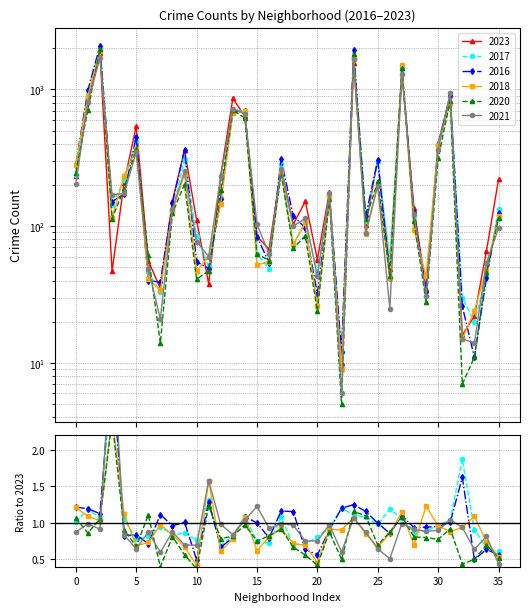

Read the 2021 value at Auburn Gresham.

811